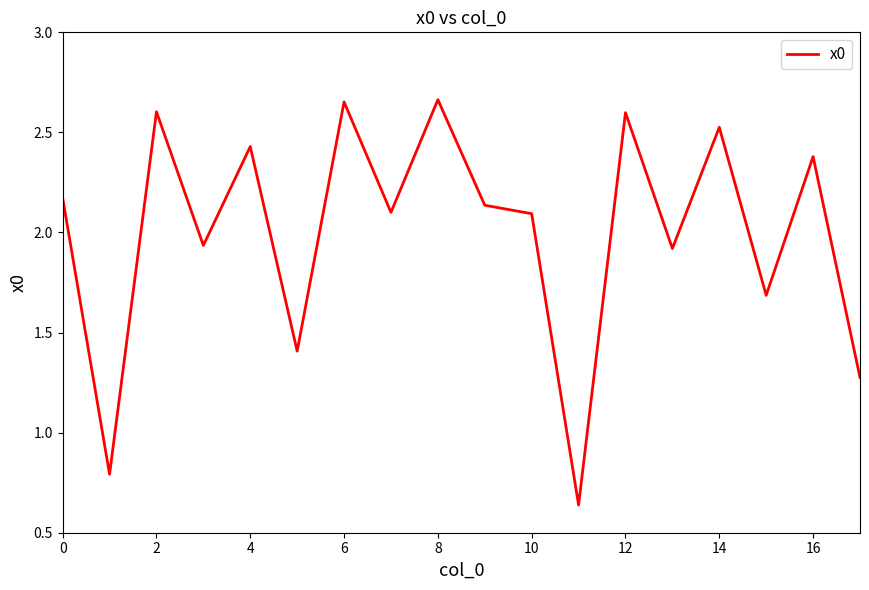

What is the sum of all values?

36.0